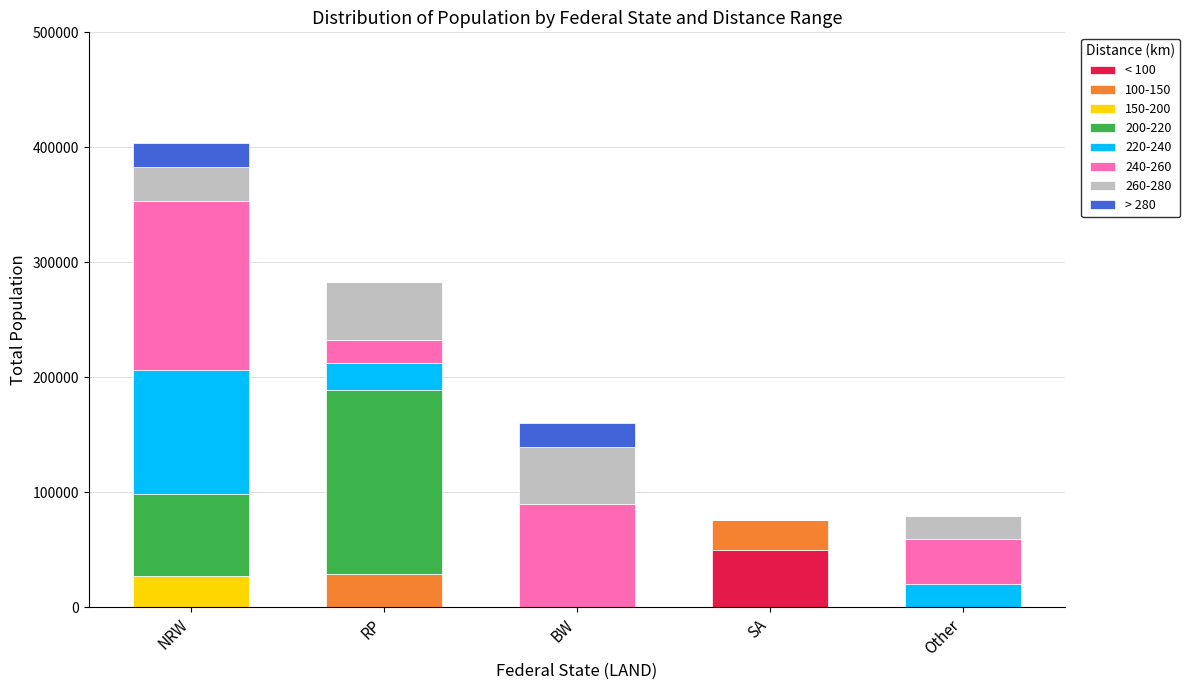

At which category is the sum across all series the highest?

NRW